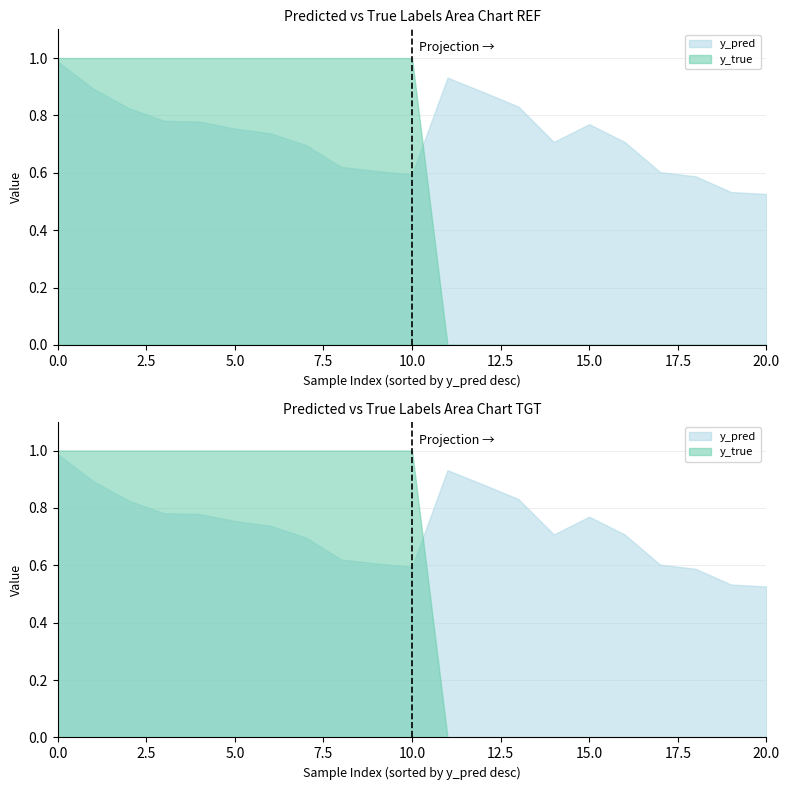

Reading right to left, what are all the values shown in this chart?

y_true: 20=0.0	19=0.0	18=0.0	17=0.0	16=0.0	15=0.0	14=0.0	13=0.0	12=0.0	11=0.0	10=1.0	9=1.0	8=1.0	7=1.0	6=1.0	5=1.0	4=1.0	3=1.0	2=1.0	1=1.0	0=1.0
y_pred: 20=0.5	19=0.5	18=0.6	17=0.6	16=0.7	15=0.8	14=0.7	13=0.8	12=0.9	11=0.9	10=0.6	9=0.6	8=0.6	7=0.7	6=0.7	5=0.8	4=0.8	3=0.8	2=0.8	1=0.9	0=1.0